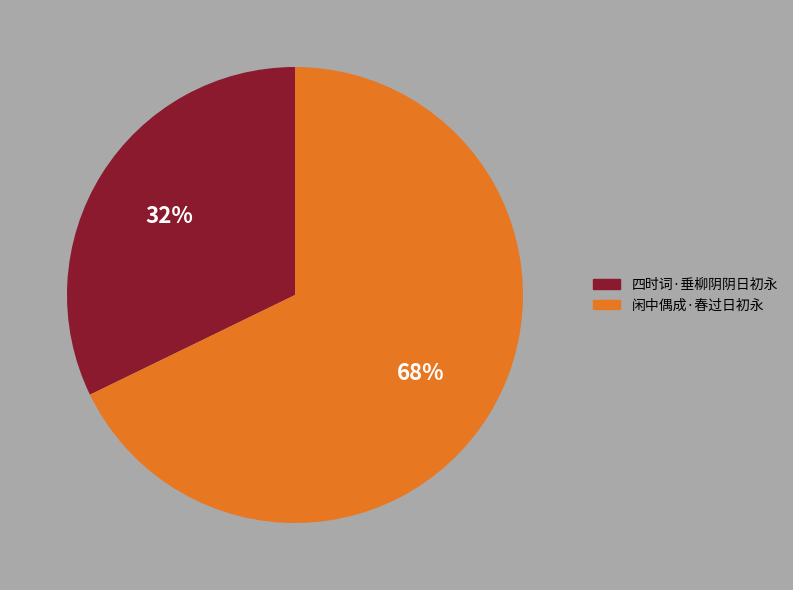

Do 四时词·垂柳阴阴日初永 and 闲中偶成·春过日初永 together represent more than half of the pie?

Yes